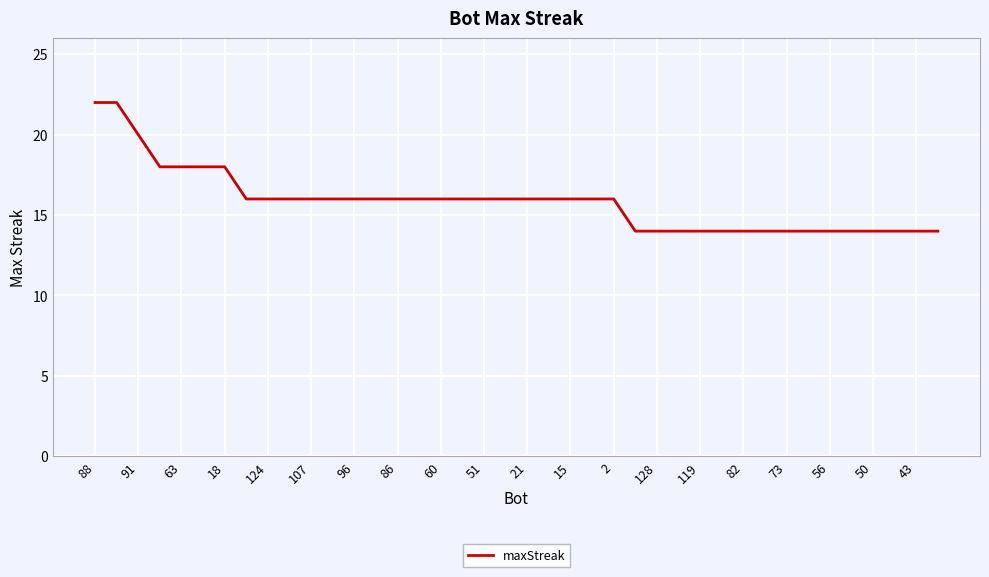

What is the minimum value shown in the chart?

14